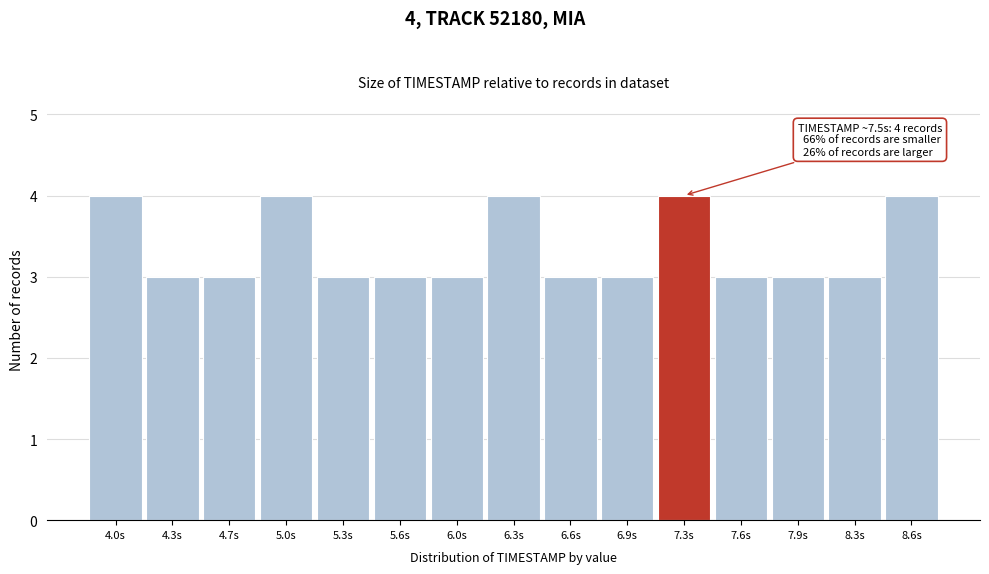

Reading right to left, extract all data points from this chart.

8.6s=4	8.3s=3	7.9s=3	7.6s=3	7.3s=4	6.9s=3	6.6s=3	6.3s=4	6.0s=3	5.6s=3	5.3s=3	5.0s=4	4.7s=3	4.3s=3	4.0s=4